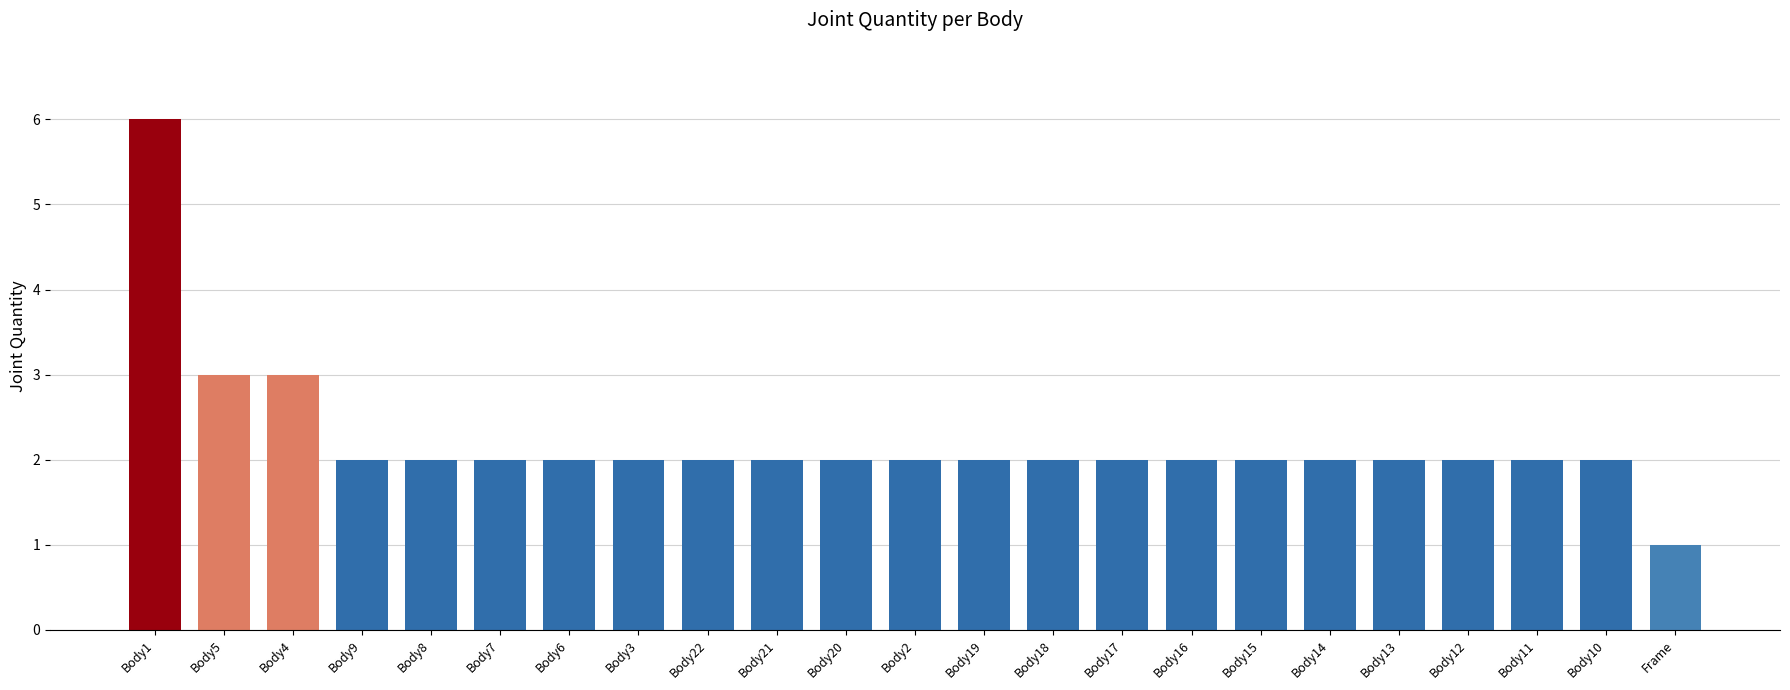

What position from the left is Body14?

18